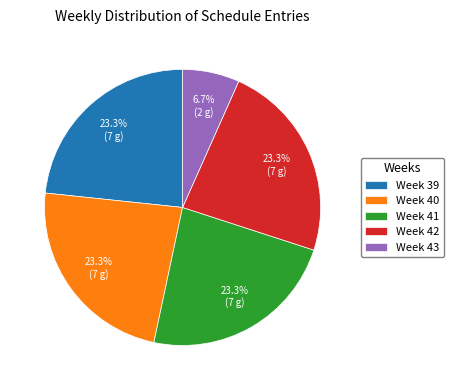

How many segments does this pie chart have?

5